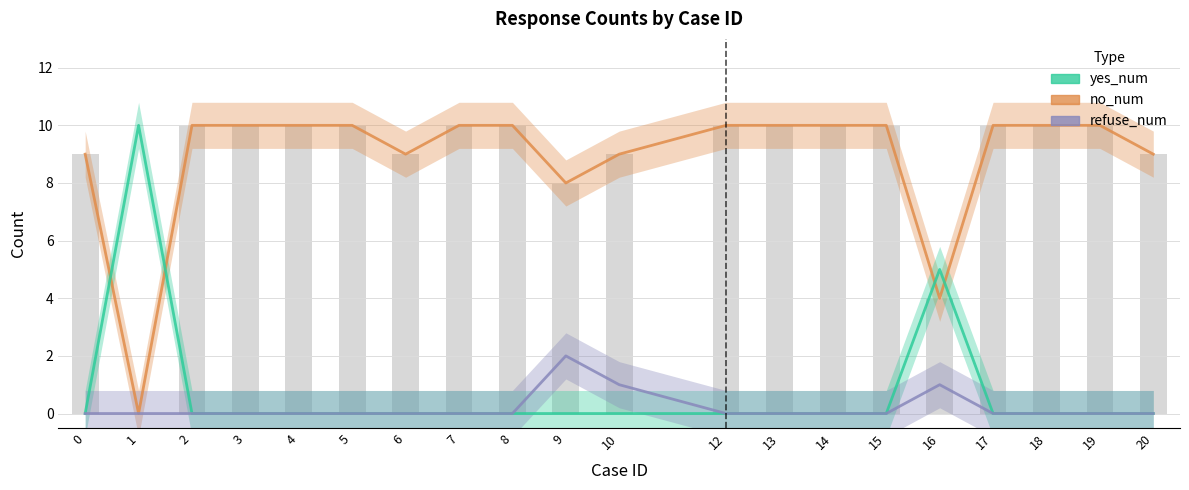

What is the sum of all refuse_num values?

4